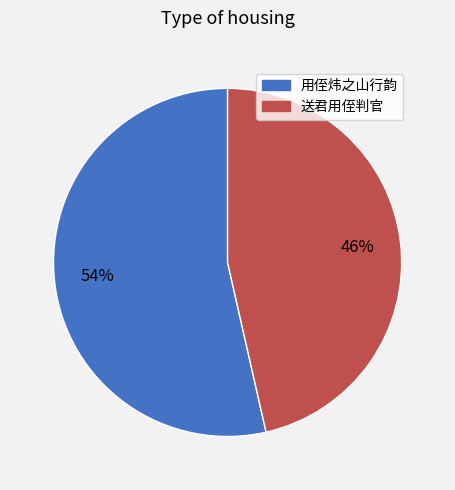

To the nearest percent, what is the average slice percentage?

50%